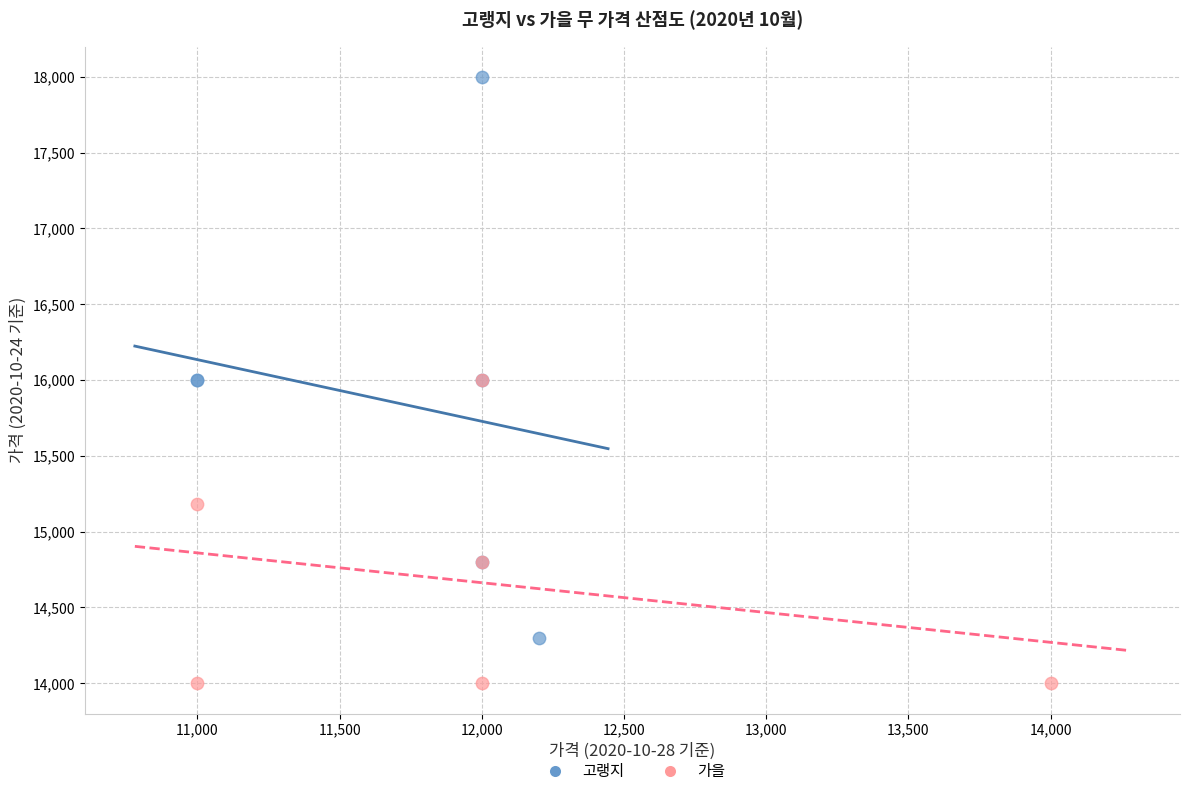

Which series reaches the minimum Y coordinate?

가을